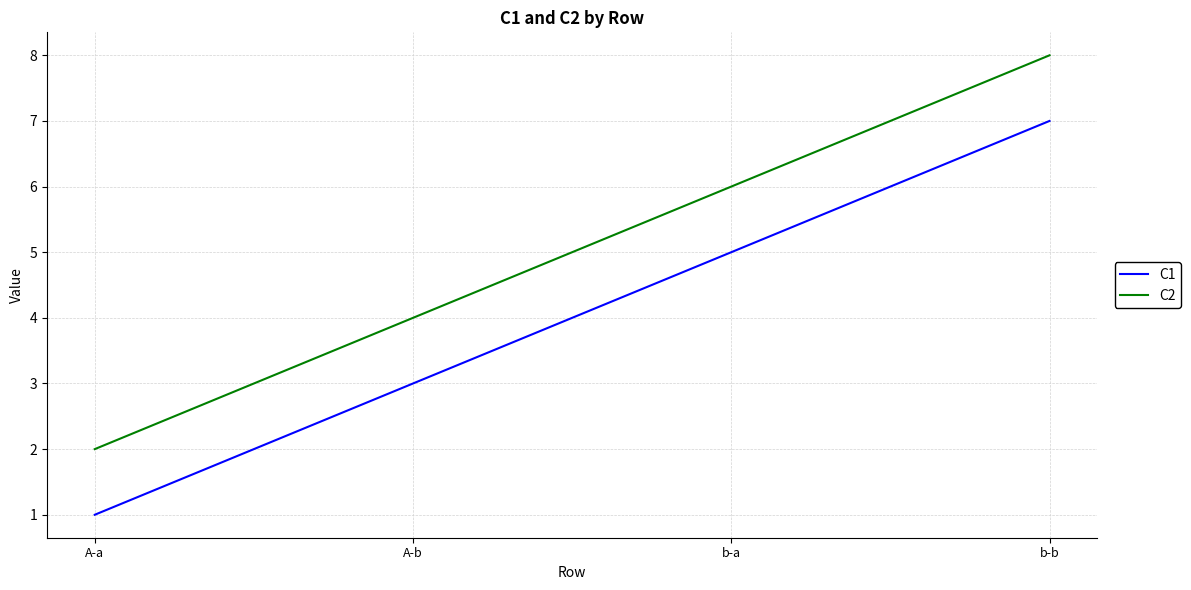

True or false: C2 and C1 intersect in this chart.

False